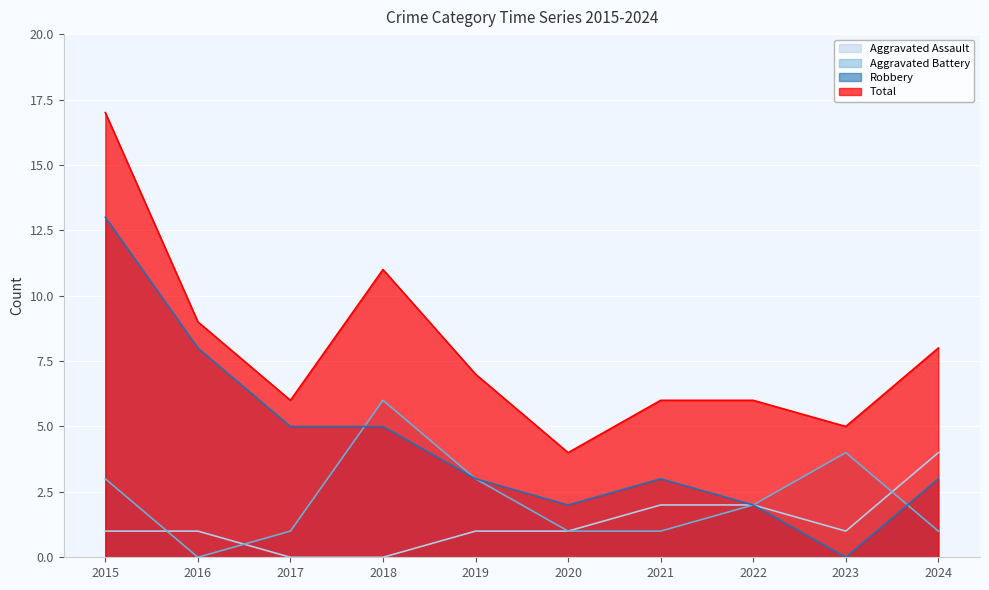

How many lines are shown in the chart?

4